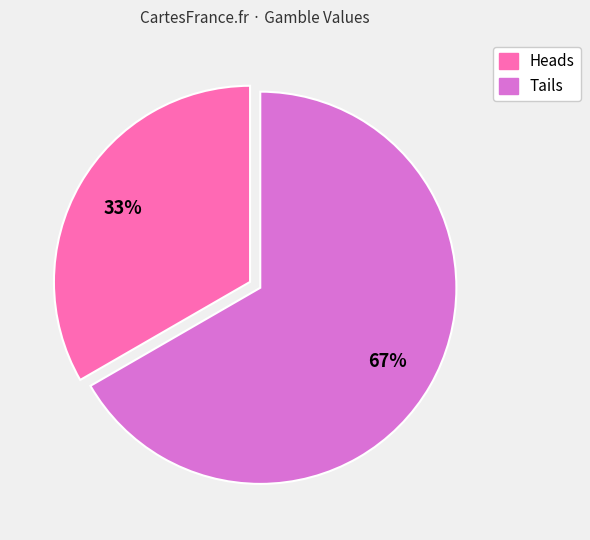

How many slices are in this pie chart?

2